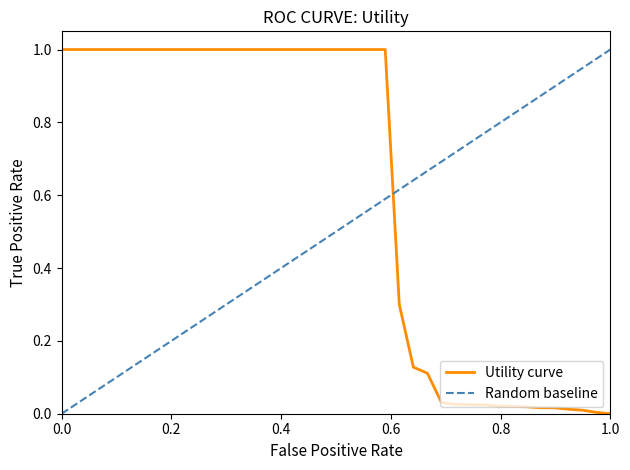

How many data points are less than 1?

16